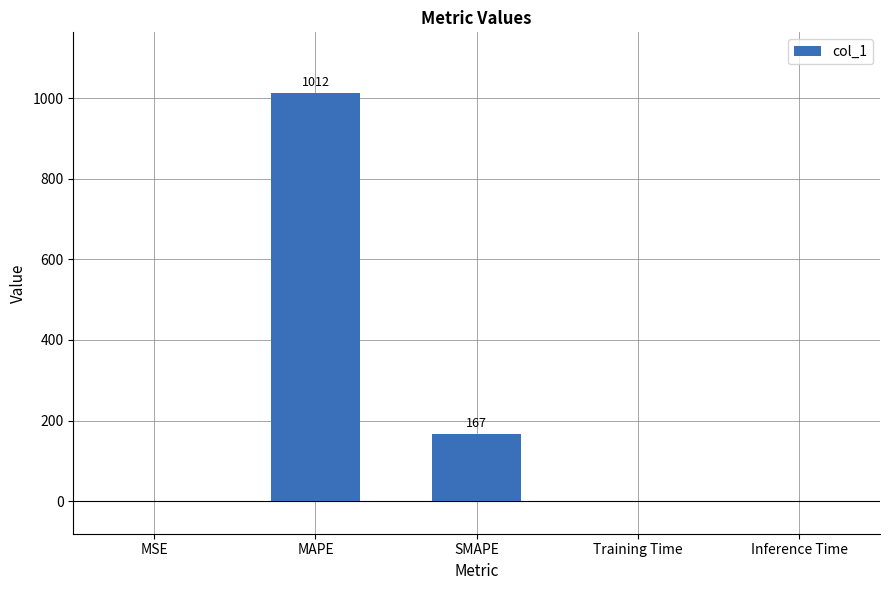

What is the greatest value displayed?

1012.0